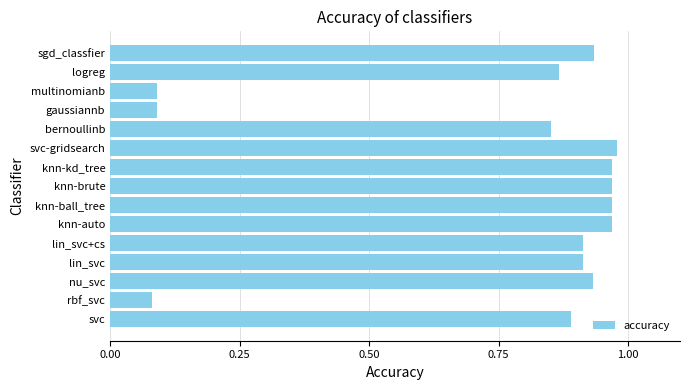

Are the bars horizontal?

Yes